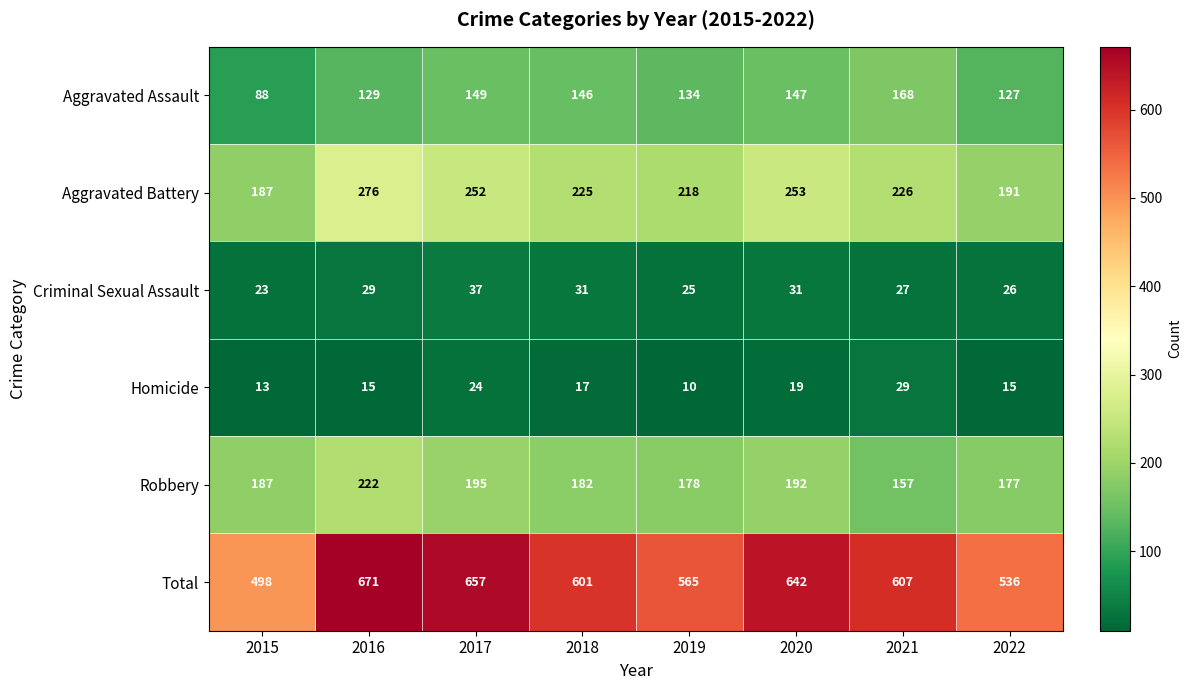

Count the number of data series in this chart.

6